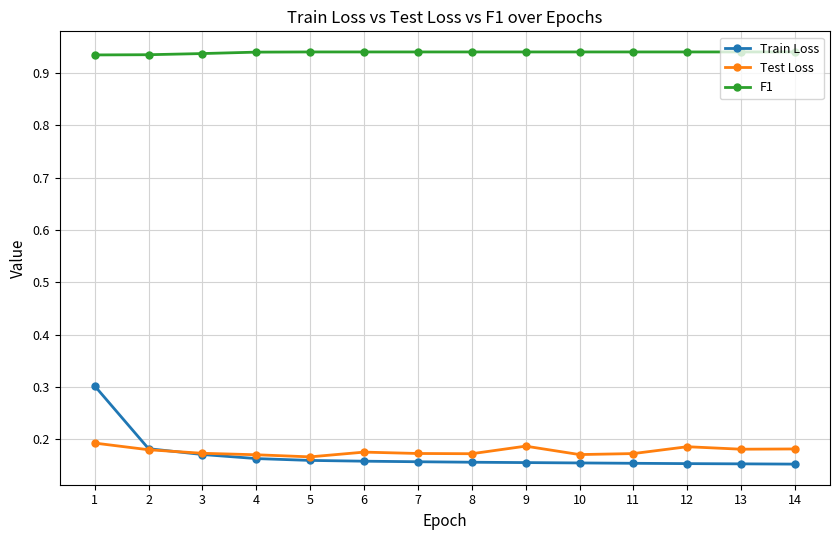

What is the spread (max minus min) of values at 7?

0.8